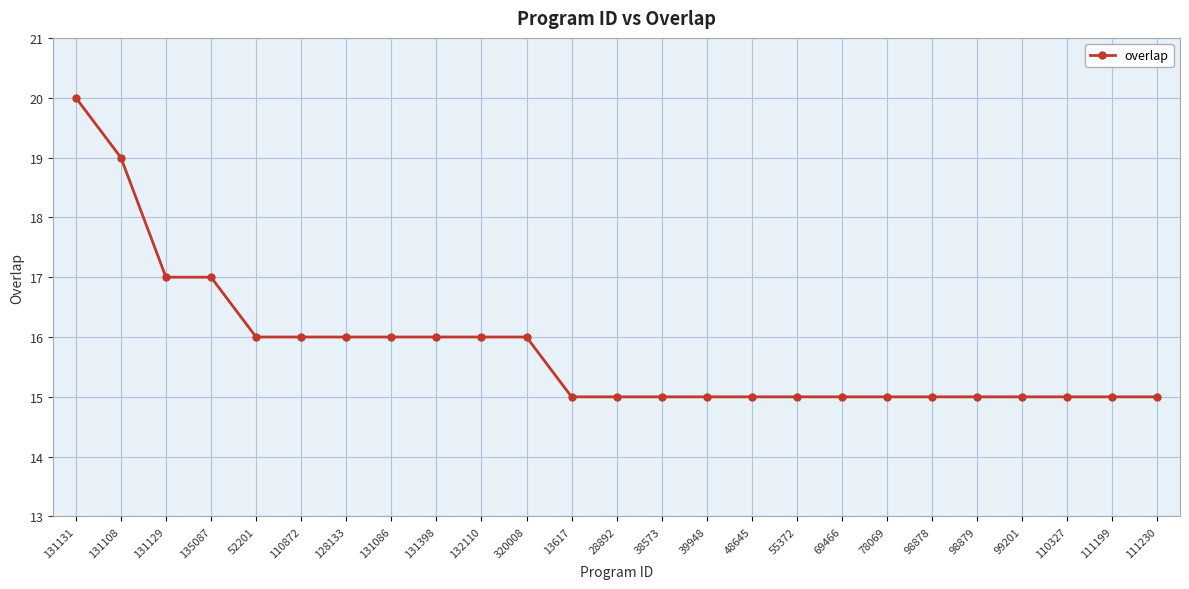

The value at 131086 is 26. True or false?

False